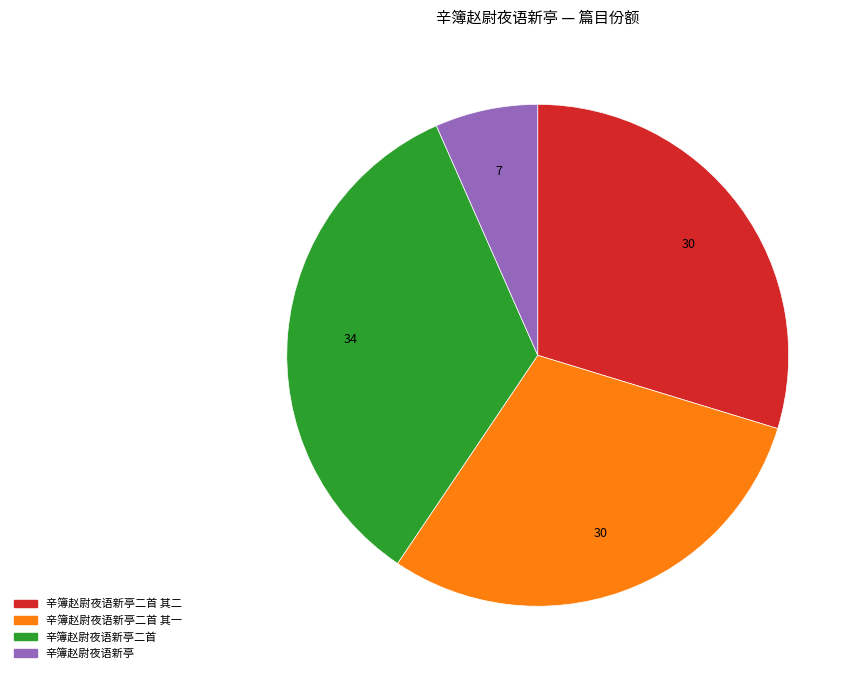

Is 辛簿赵尉夜语新亭二首 其二 the majority of the pie?

No